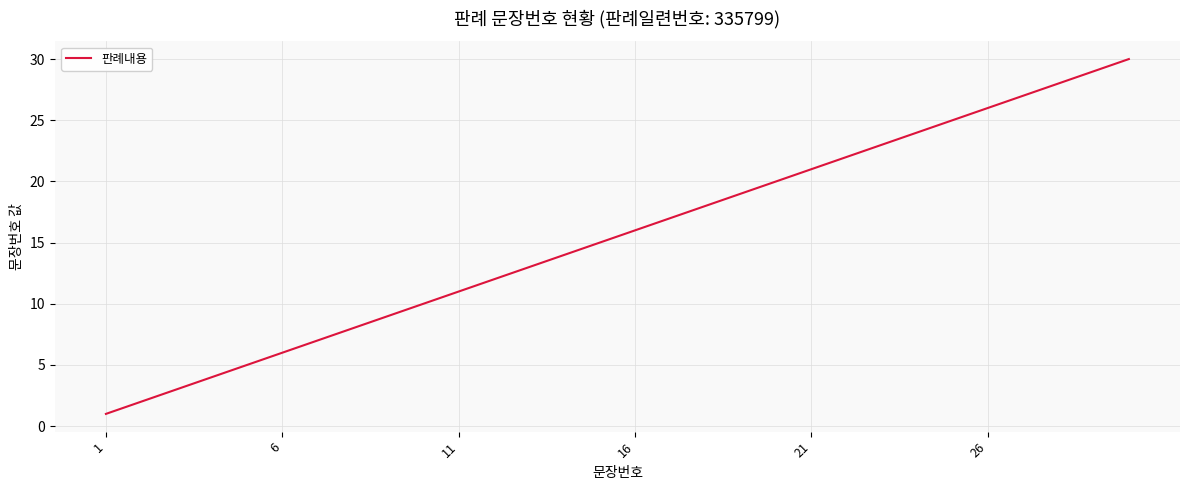

What is the difference between the maximum and minimum values?

29